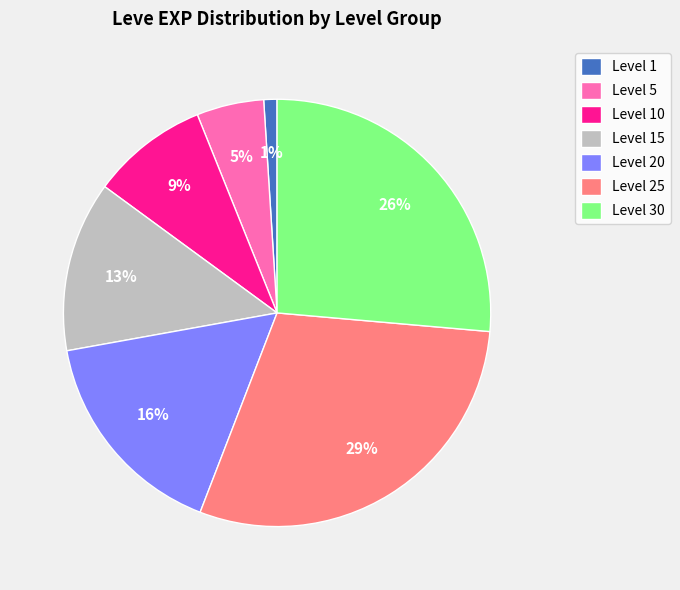

To the nearest percent, what is the difference between the largest and smallest slice percentages?

28%